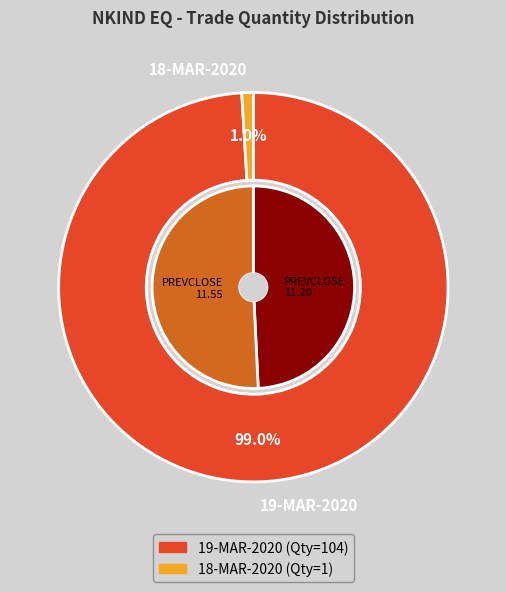

What is the largest slice in the pie chart?

19-MAR-2020